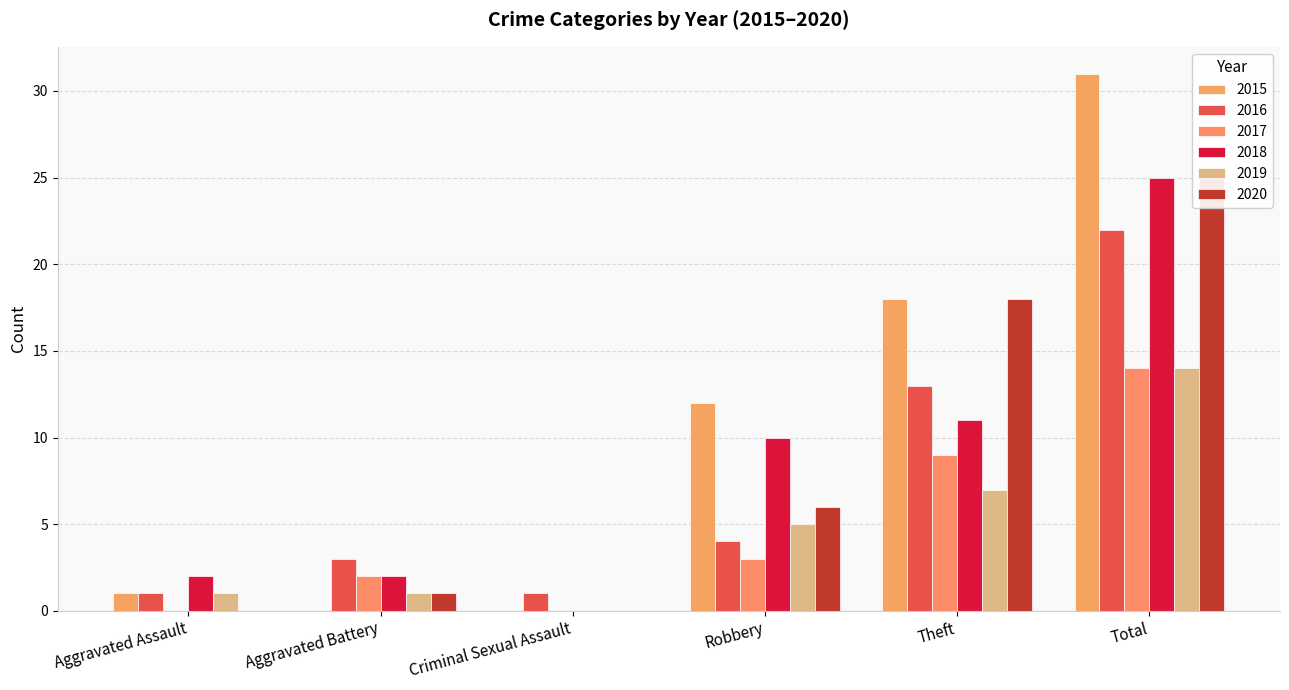

The value of 2018 at Robbery is 15. True or false?

False